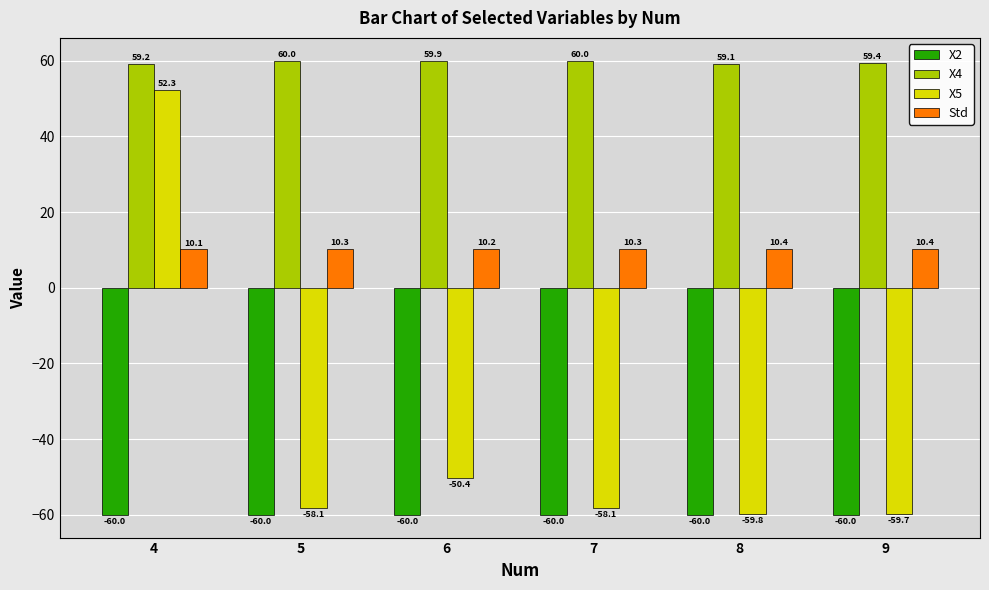

At which label does X5 reach its peak?

4